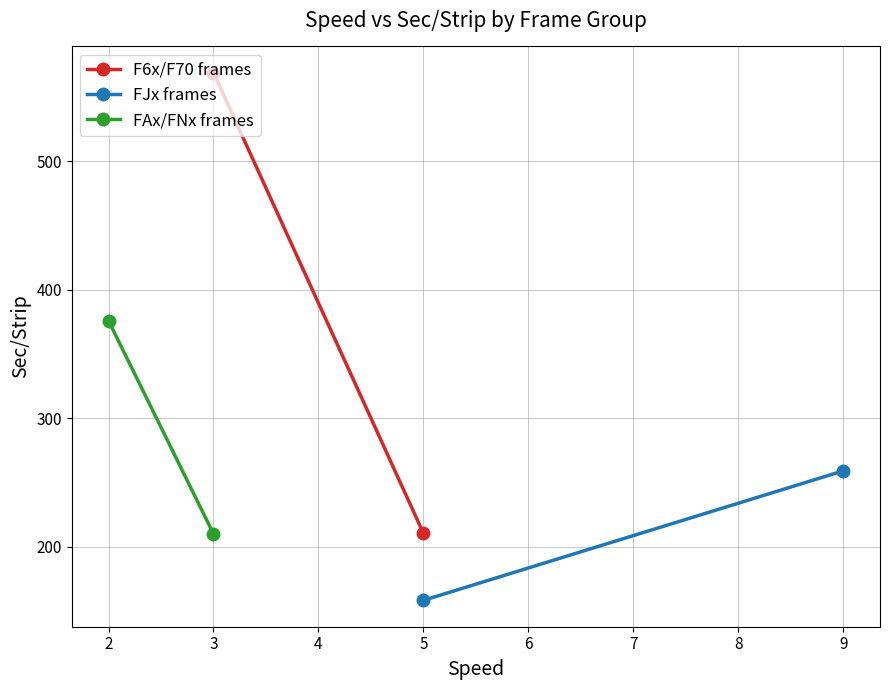

What are all the series names shown in the legend?

F6x/F70 frames, FJx frames, FAx/FNx frames